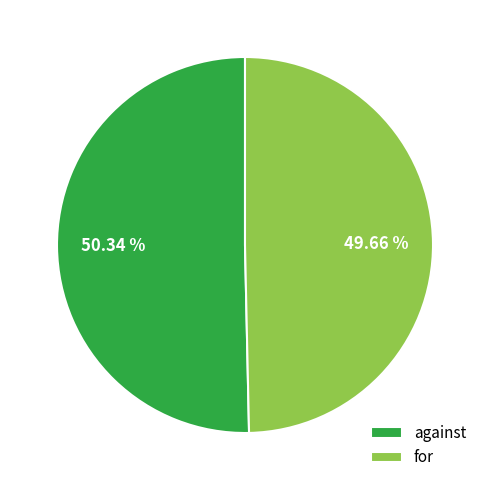

What percentage do for and against together represent?

100.0%